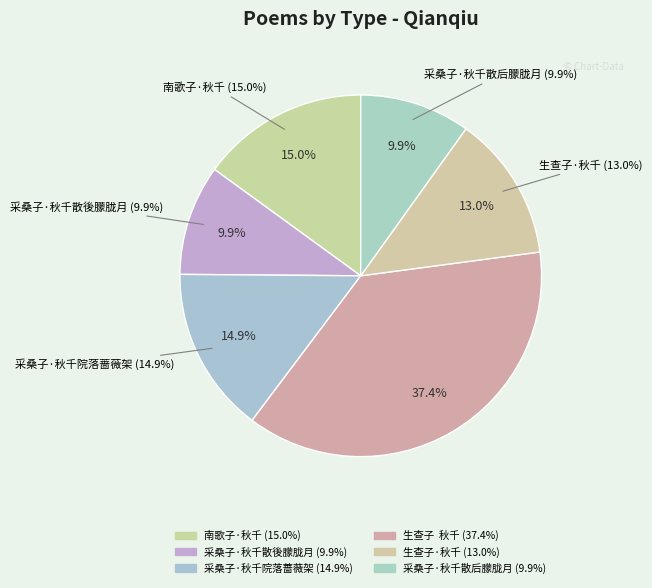

How many segments does this pie chart have?

6